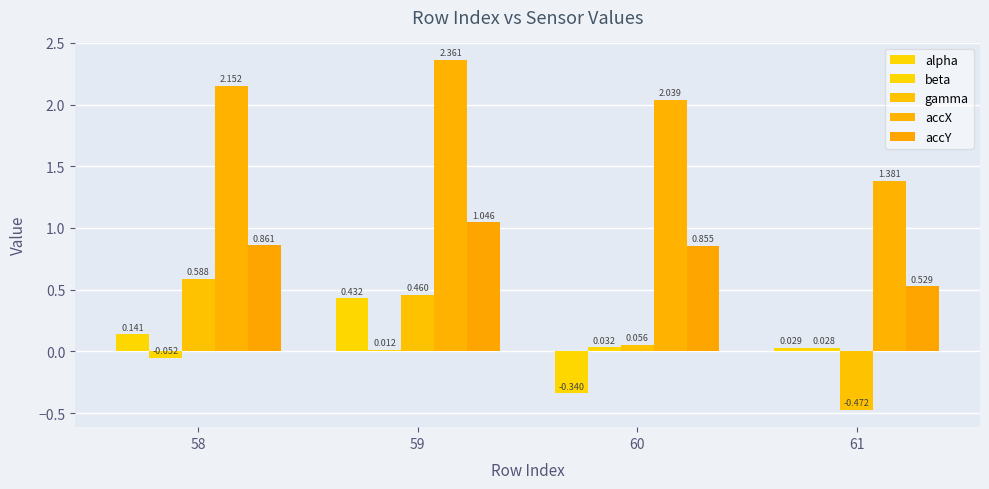

What is the maximum value shown in the chart?

2.4